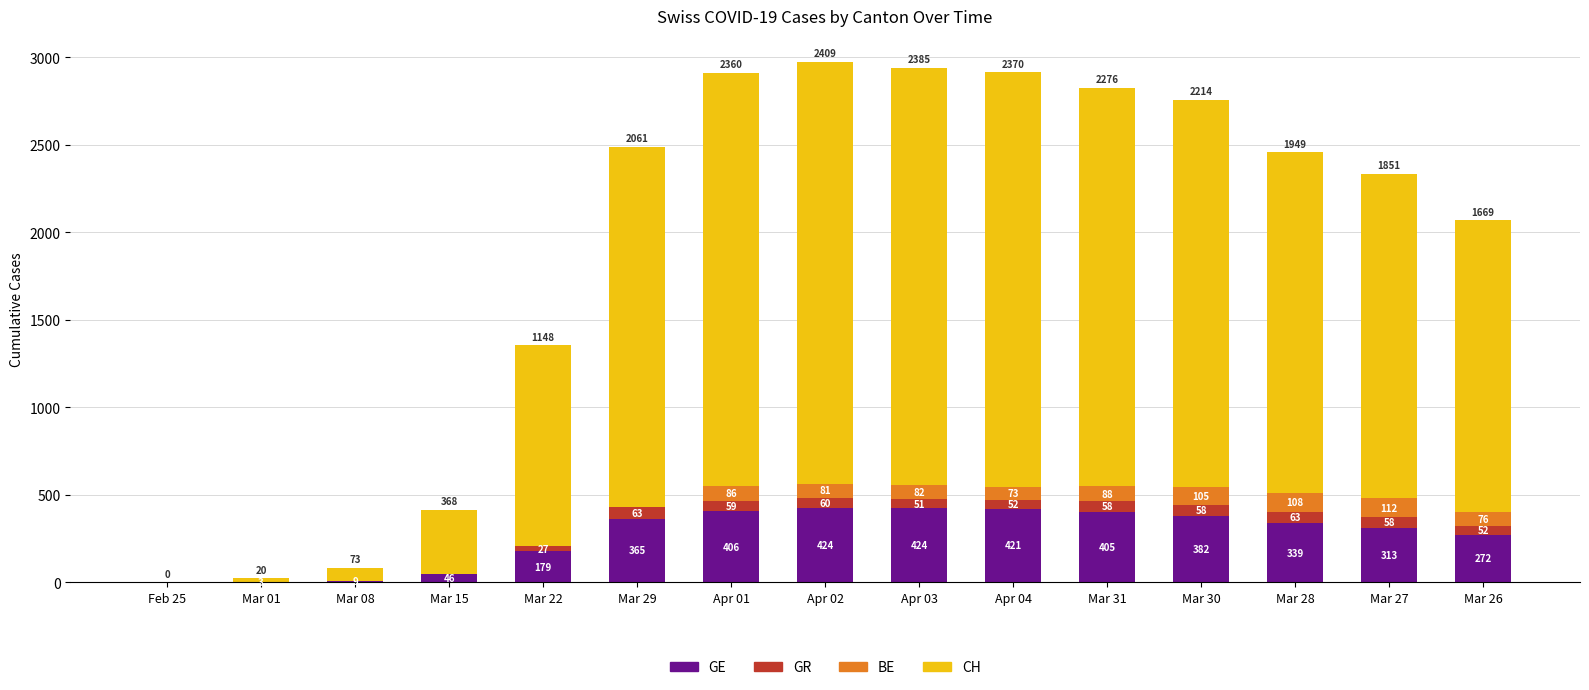

What is the sum of all GE values?

3988